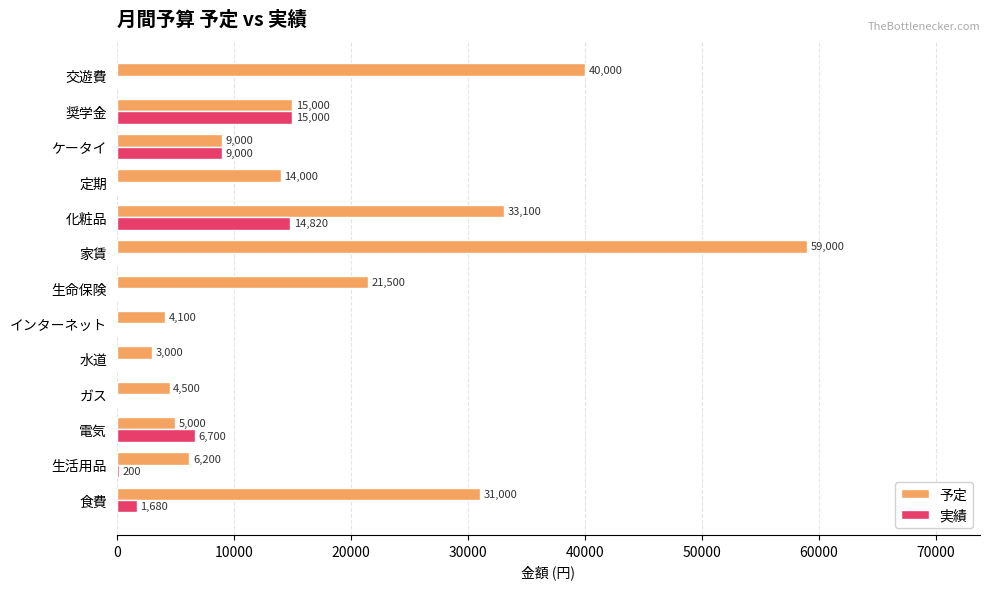

At which label is 予定 closest to 31000?

食費